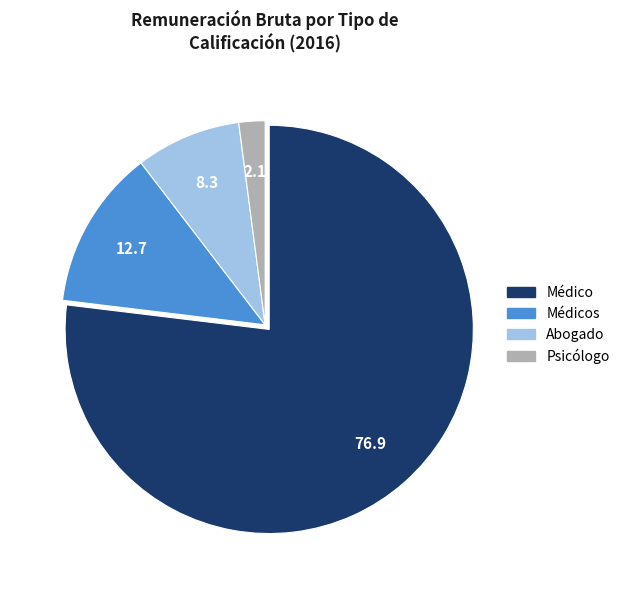

Is there any slice that represents more than half of the pie?

Yes